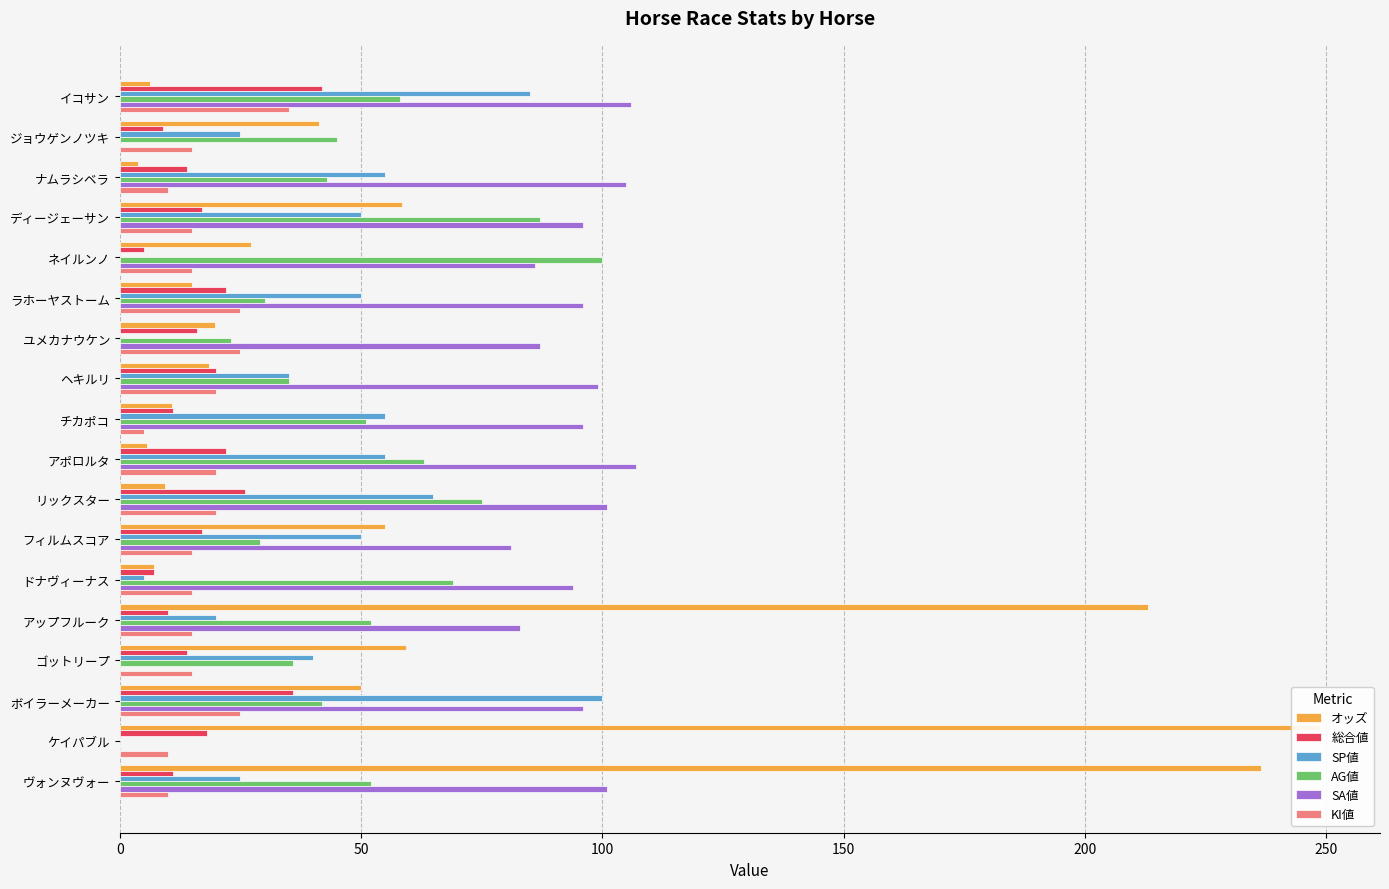

What are all the series names shown in the legend?

オッズ, 総合値, SP値, AG値, SA値, KI値